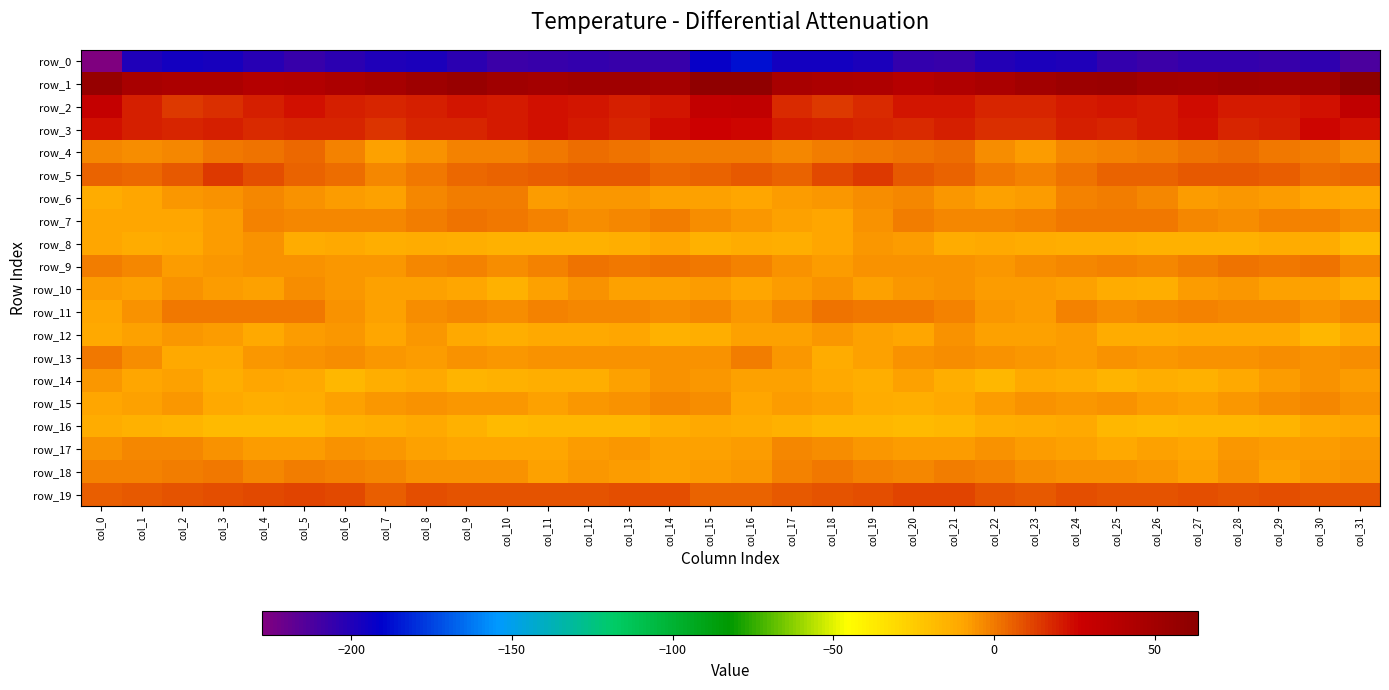

What is the approximate value of row_11 at col_22?

-7.0